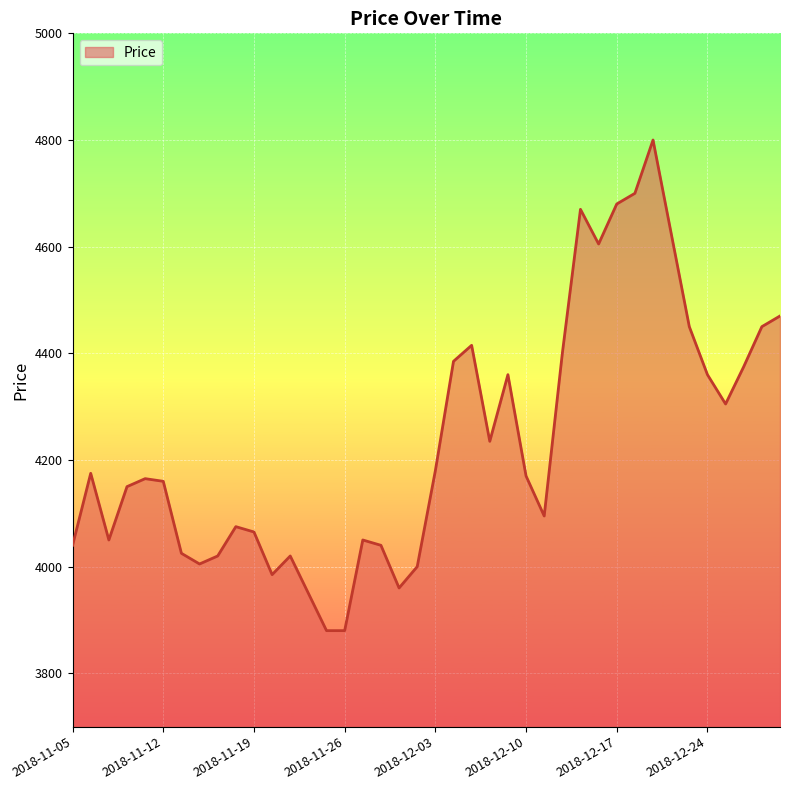

What is the maximum value shown in the chart?

4800